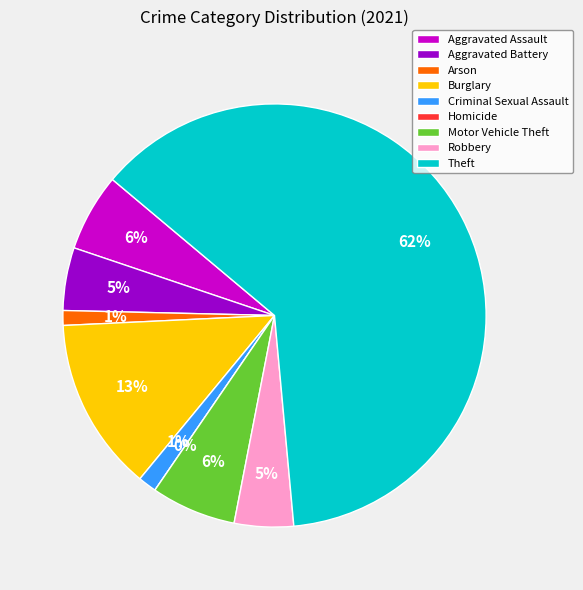

What is the largest slice in the pie chart?

Theft